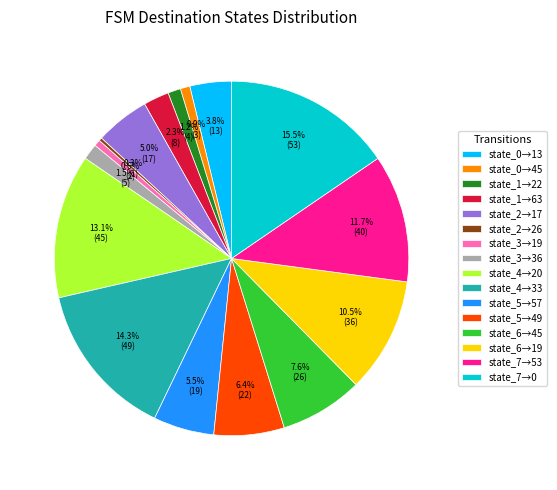

Which category has the biggest portion of the pie?

state_7→0